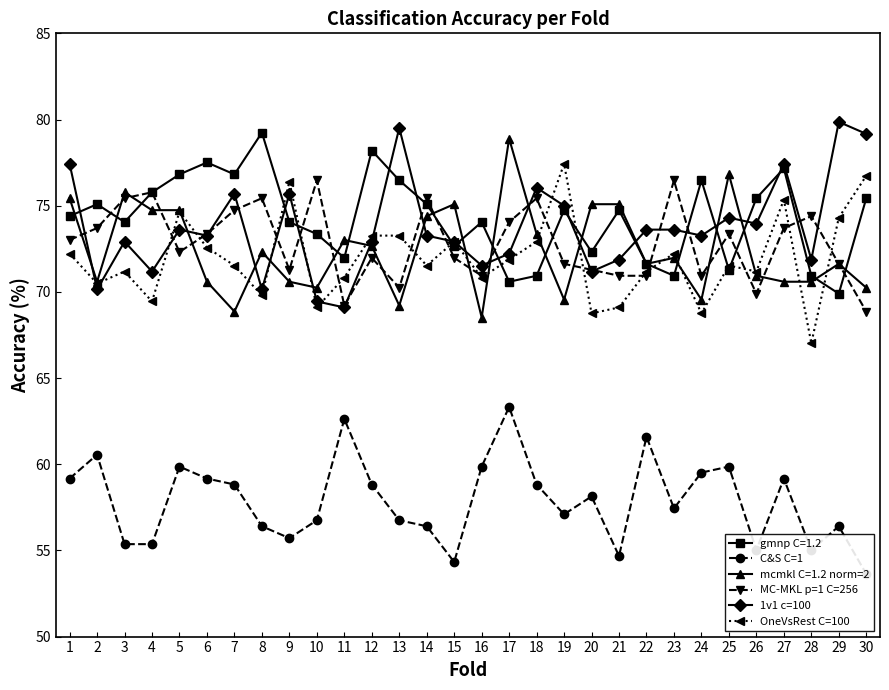

Does the chart have visible grid lines?

No